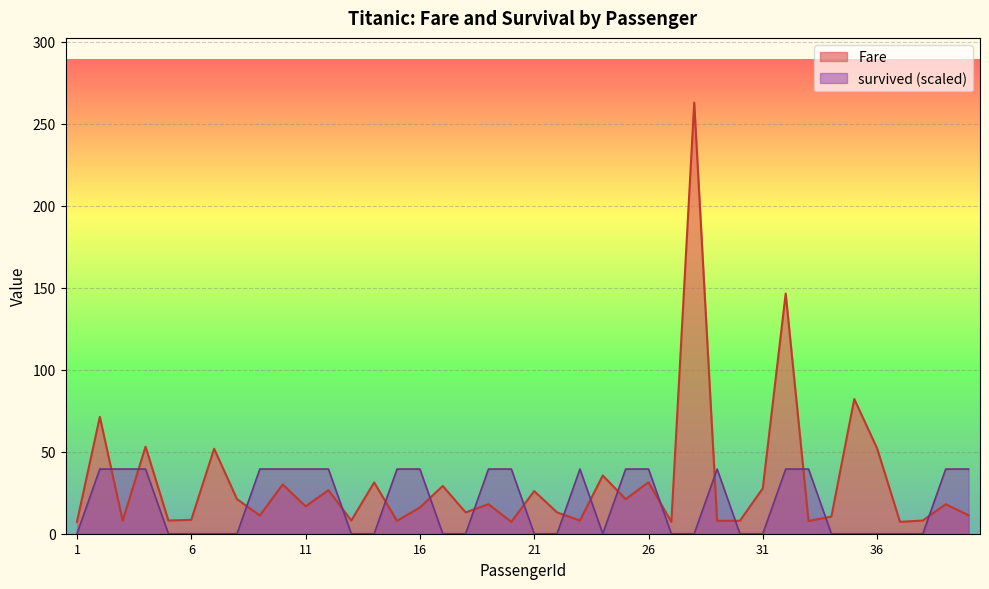

The value of survived at 24 is 0.0. True or false?

True